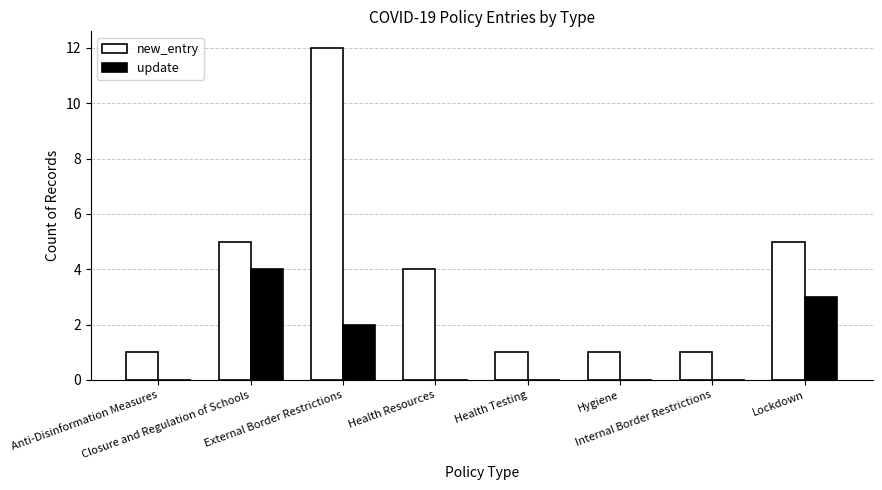

Is it true that new_entry equals 1 at Health Testing?

True